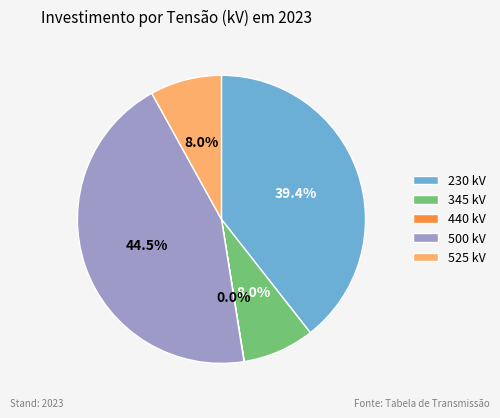

Which has a higher value, 500 kV or 230 kV?

500 kV